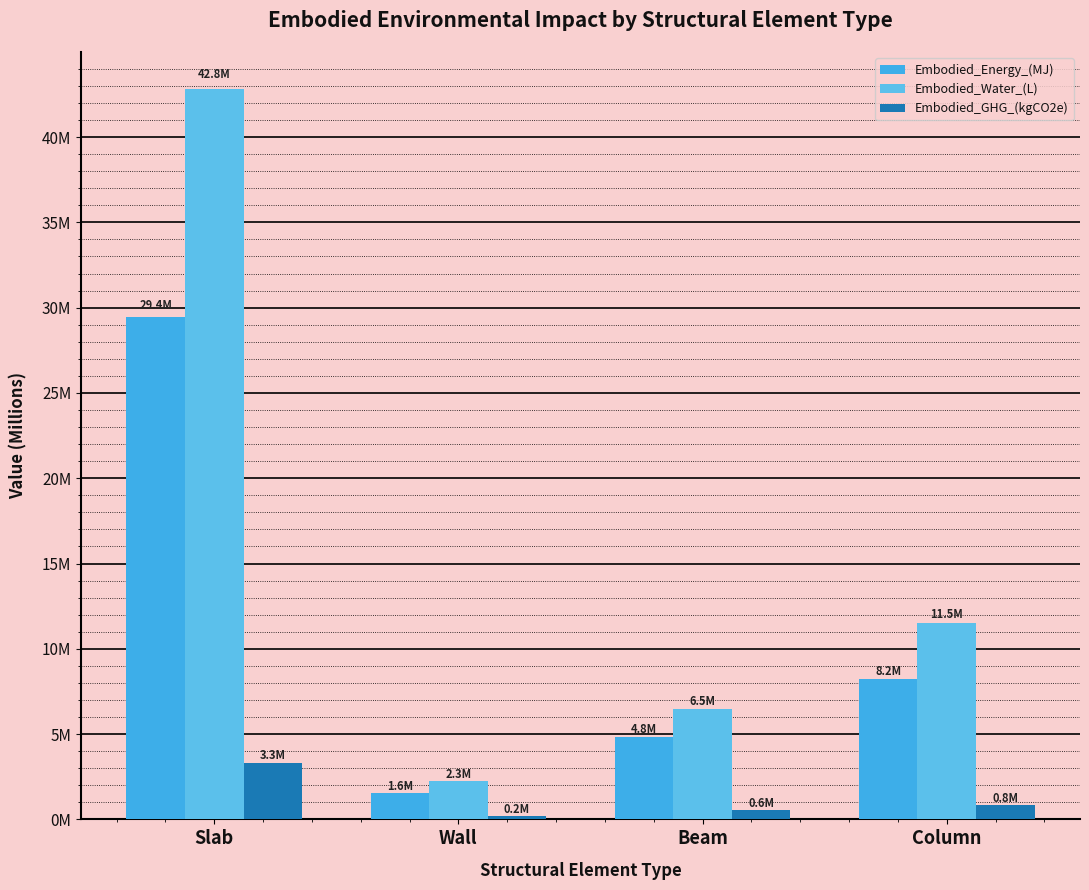

Are the bars horizontal?

No